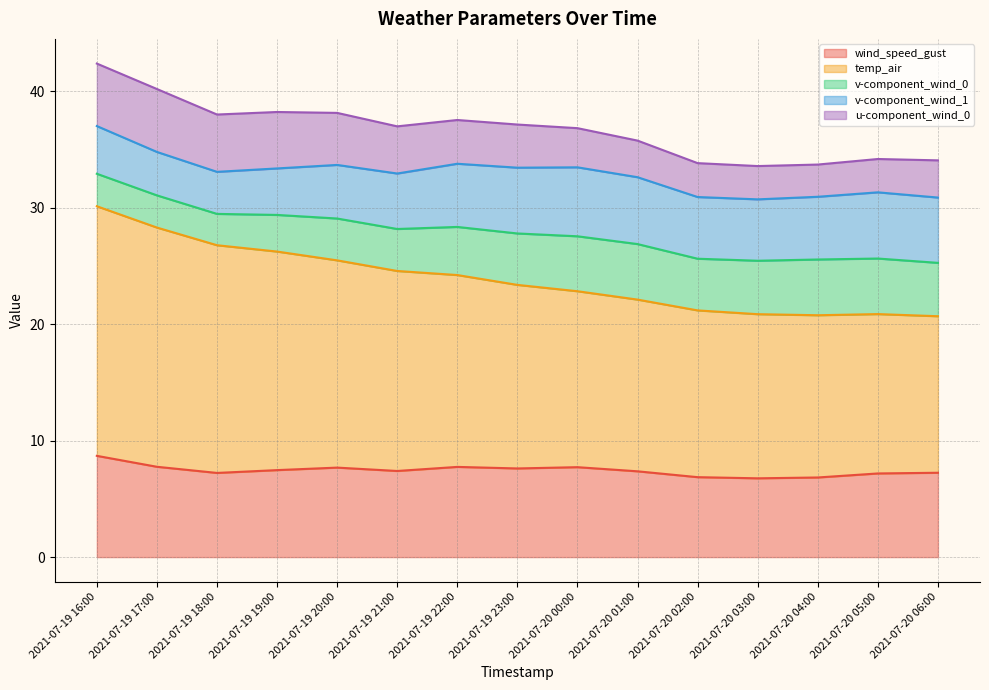

True or false: v-component_wind_1 has more than 2 interior local peaks.

False